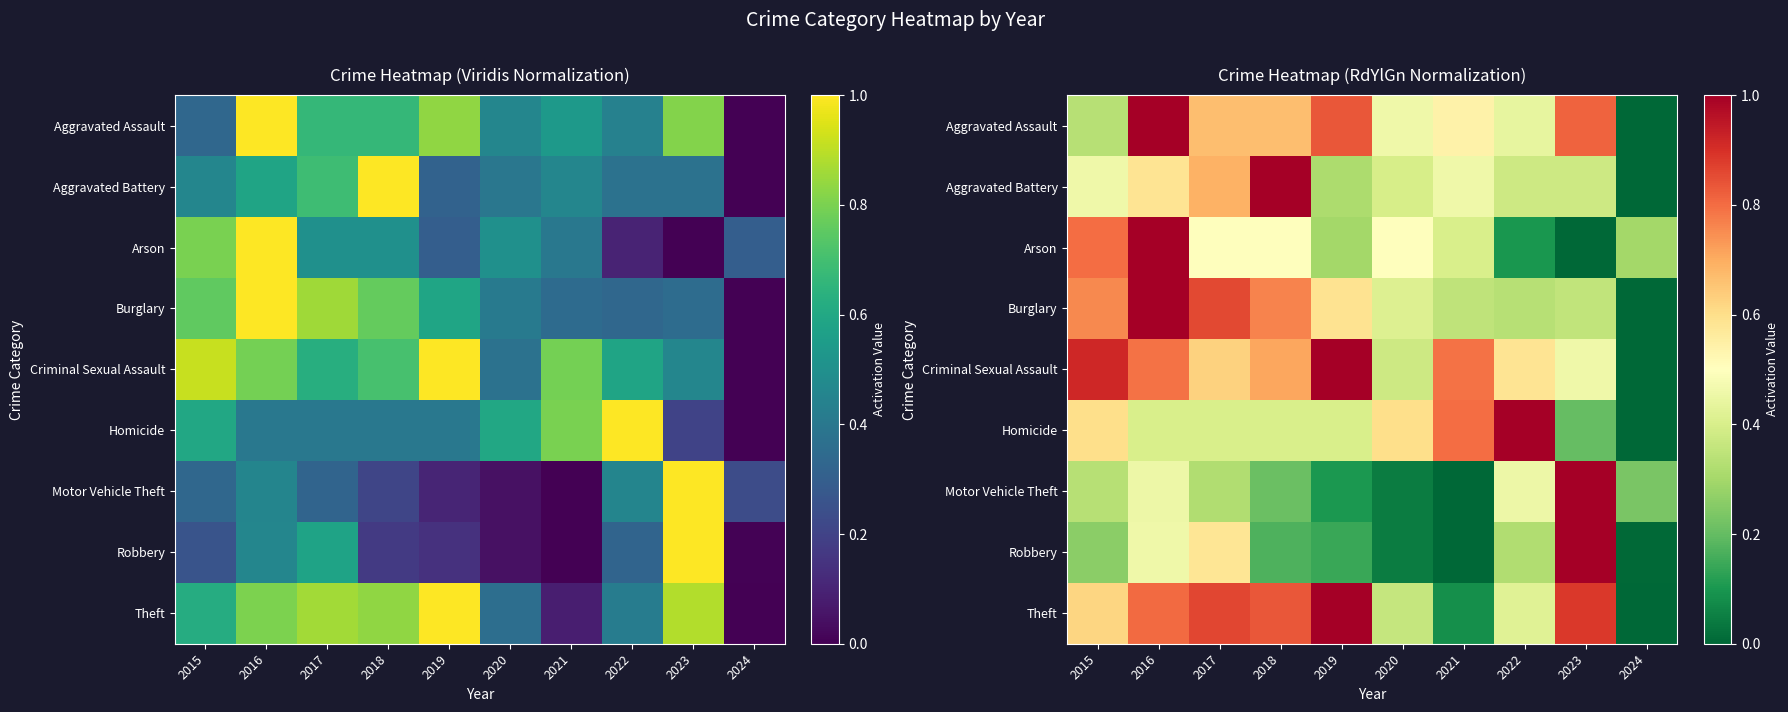

What is the maximum value for Motor Vehicle Theft?

1.0